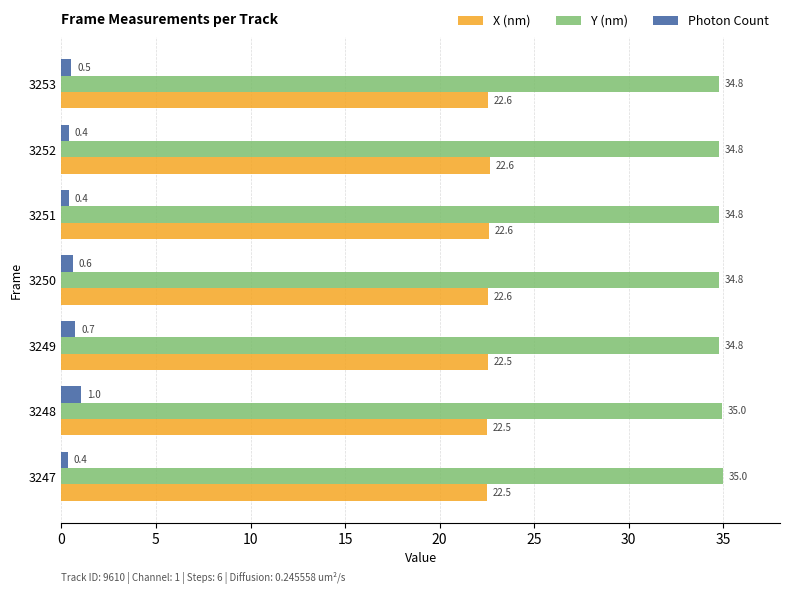

Which series has the largest range (max minus min)?

Photon Count